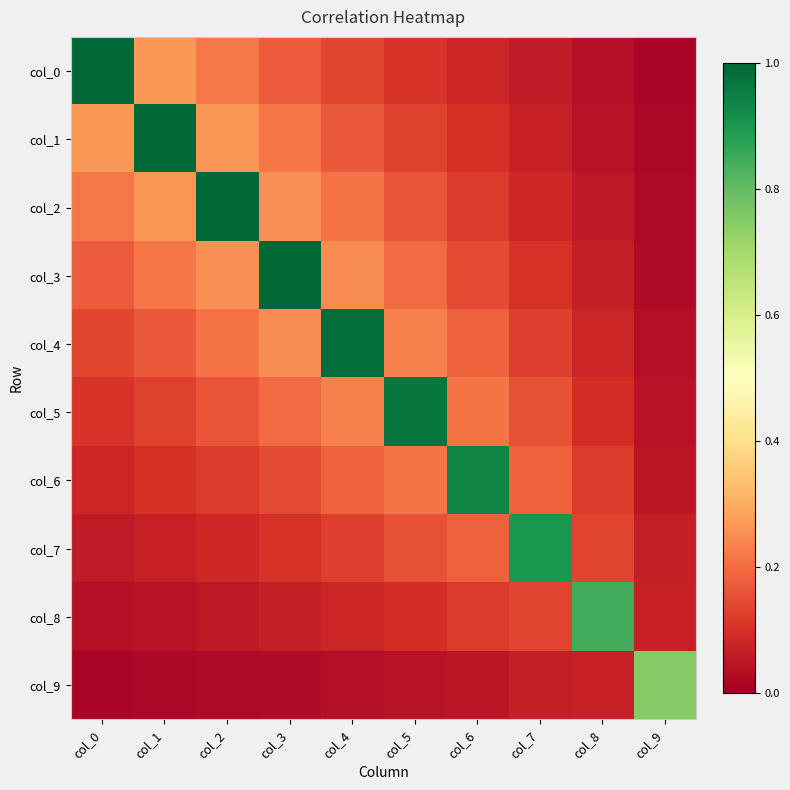

At which category is the sum across all series the highest?

col_3